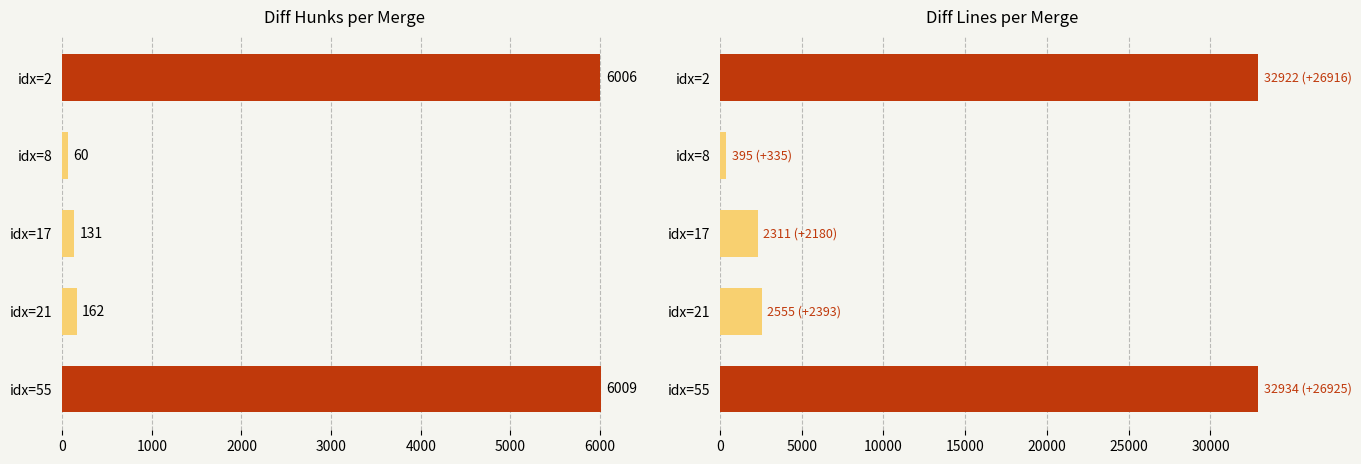

What is the smallest value displayed?

60